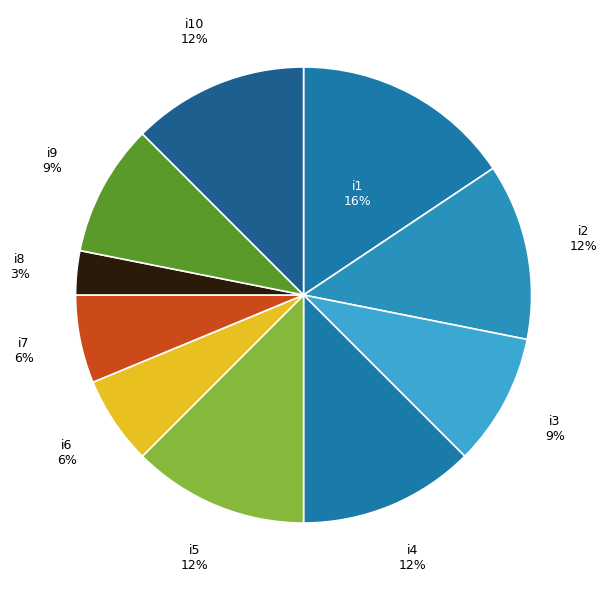

What percentage is the i9 slice, to the nearest percent?

9%